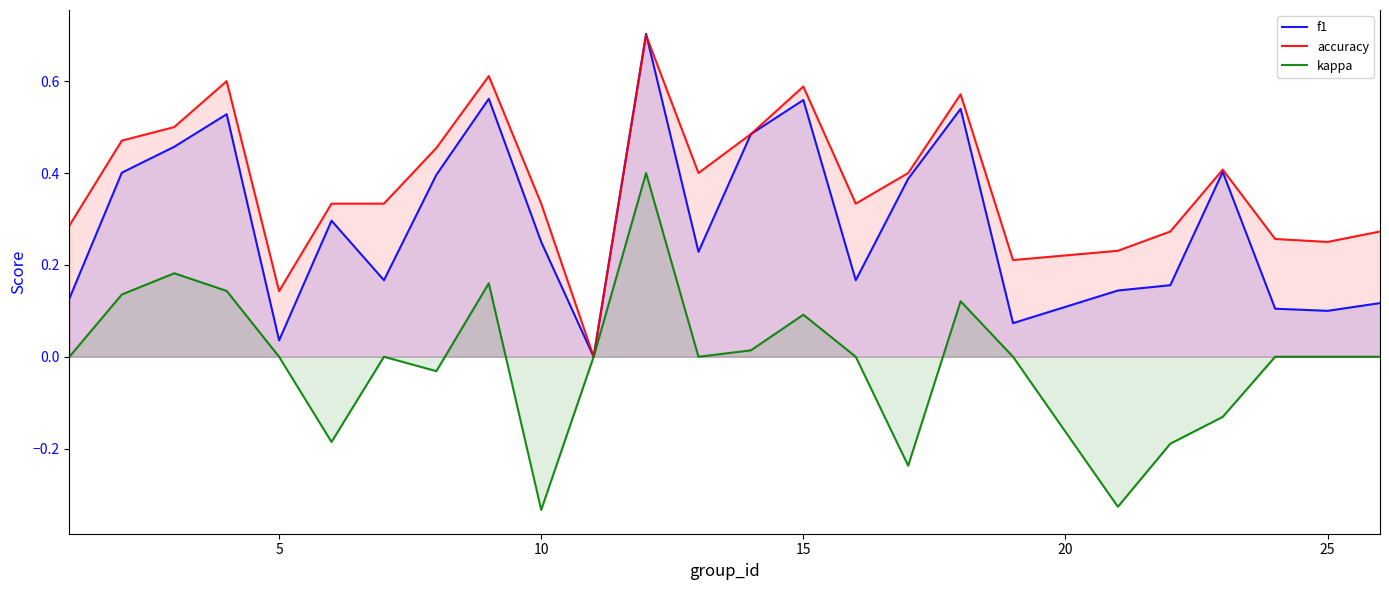

At 15, list the series in order from largest to smallest.

accuracy, f1, kappa